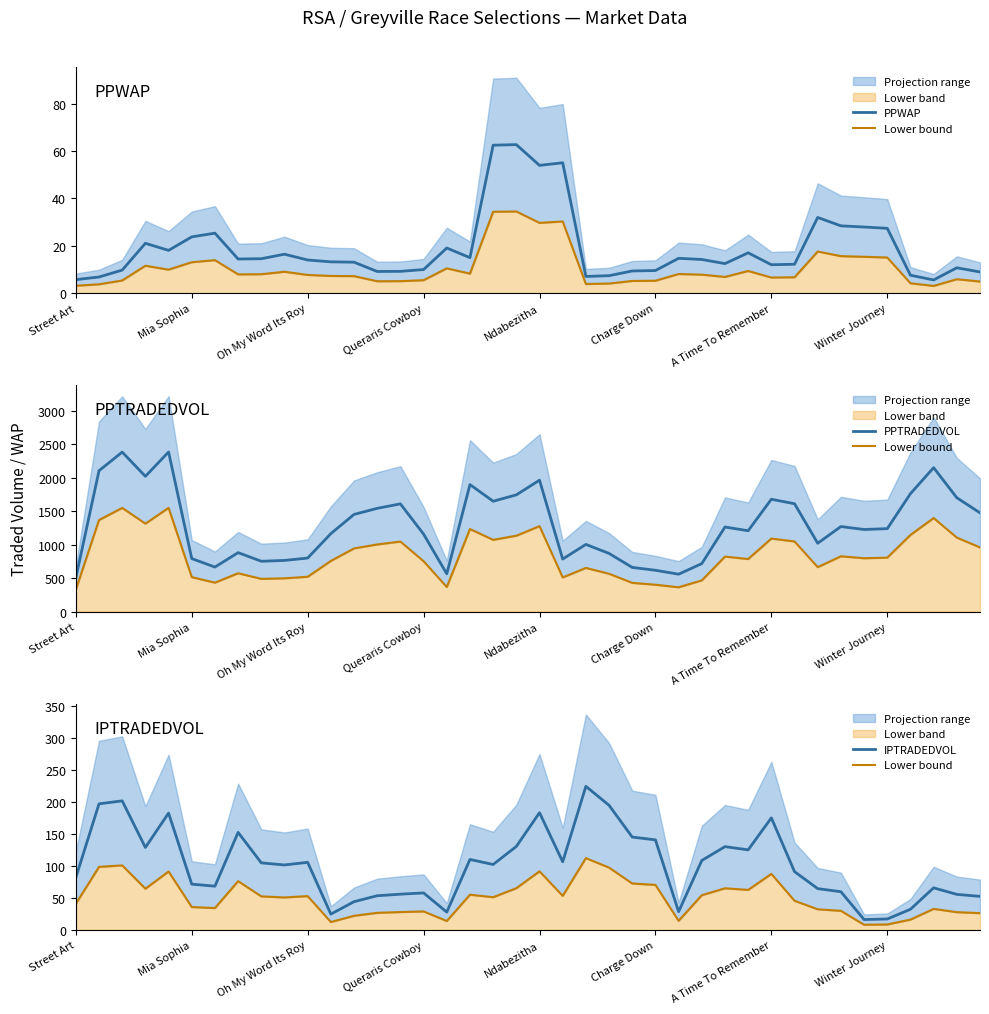

What value does the IPTRADEDVOL series have at Street Art?

81.7